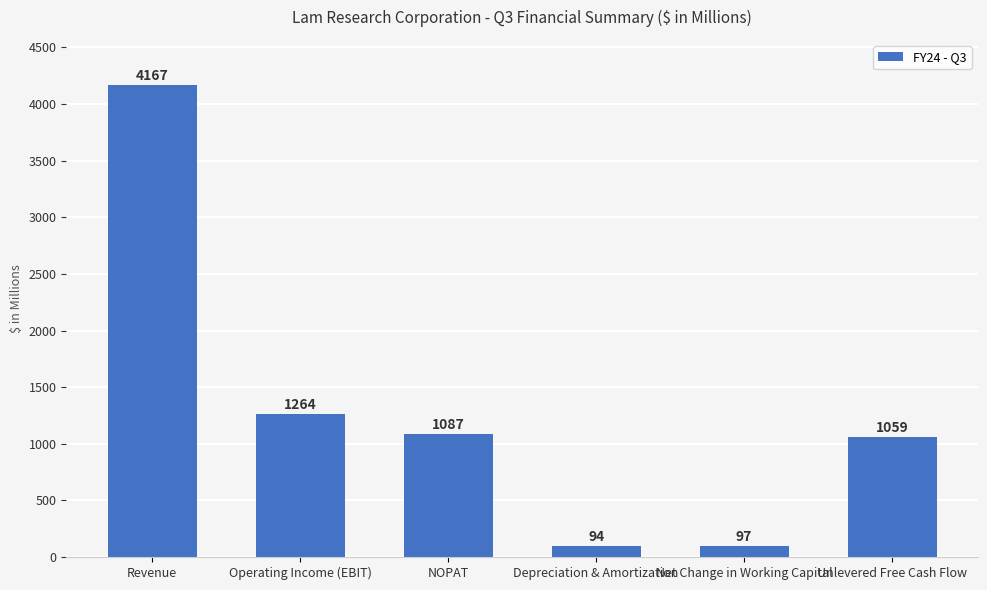

At which label does the data first exceed 1087?

Revenue